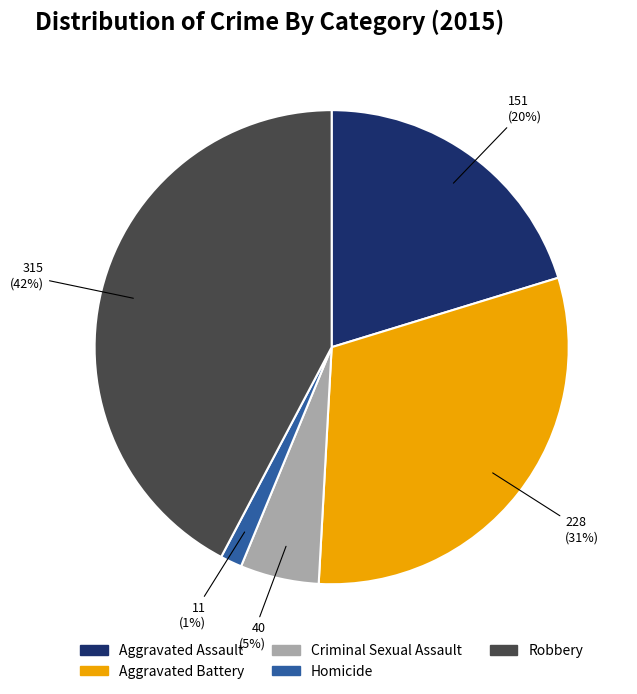

To the nearest percent, what is the average slice percentage?

20%